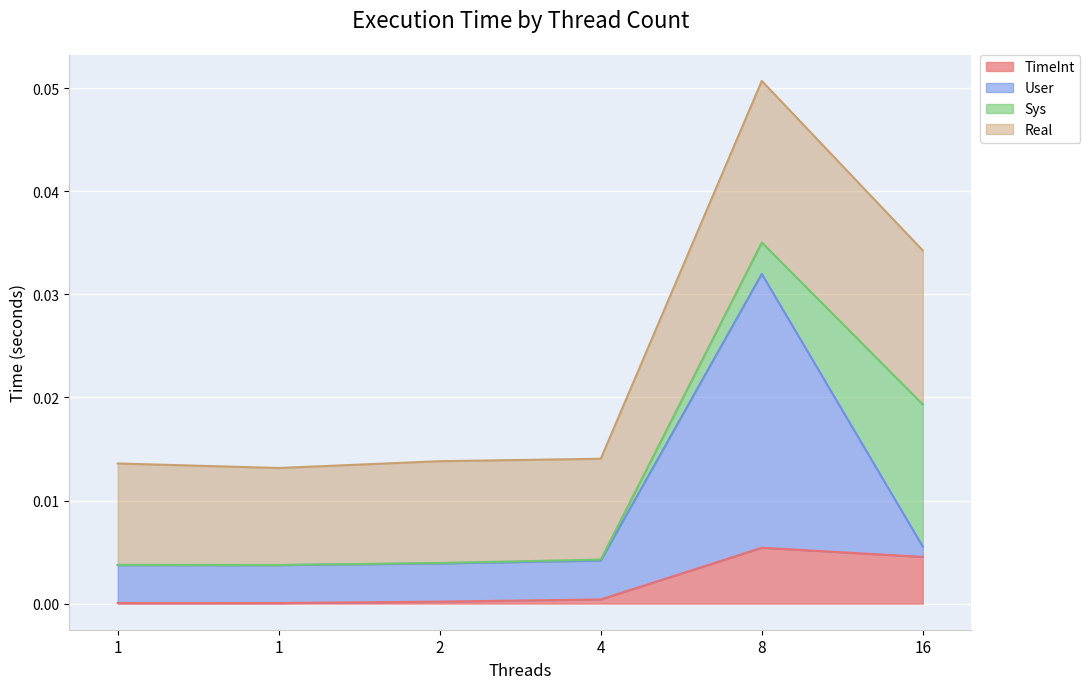

True or false: User and TimeInt intersect in this chart.

False